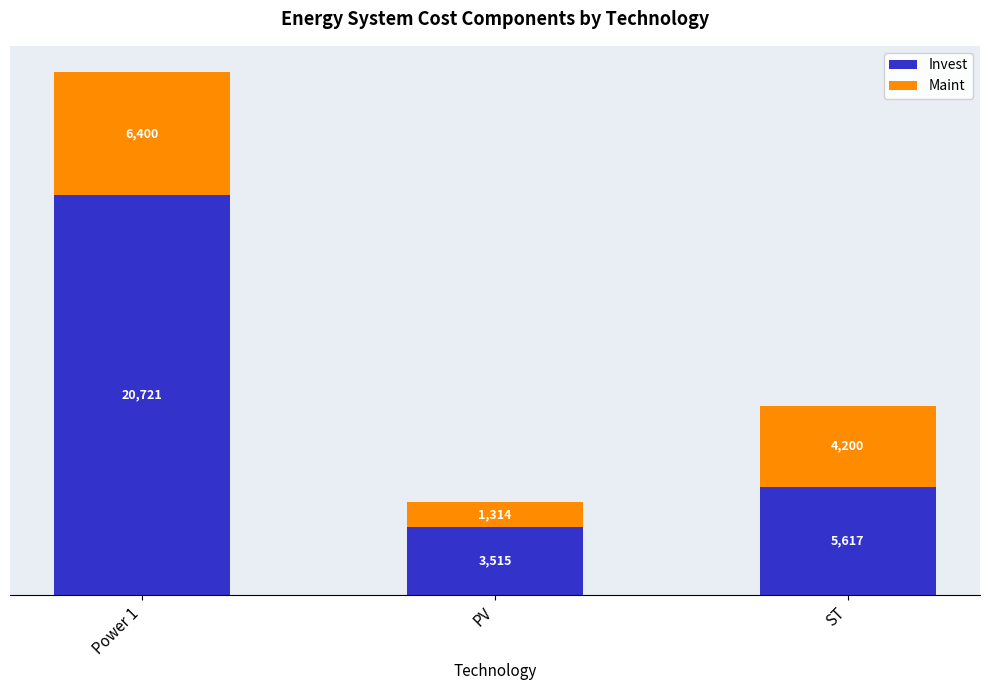

What are all the series names shown in the legend?

Invest, Maint